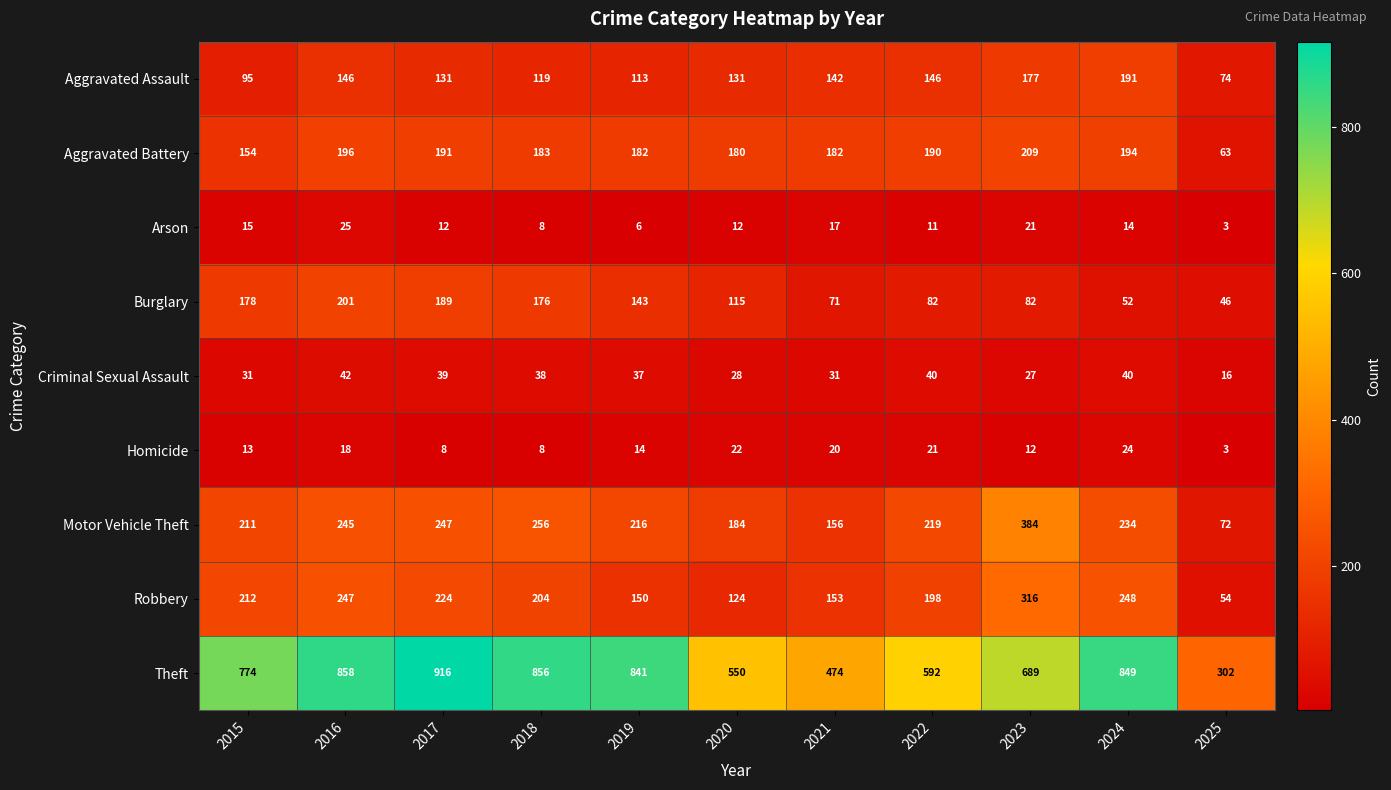

What is the approximate value of Burglary at 2021, to the nearest 50?

50